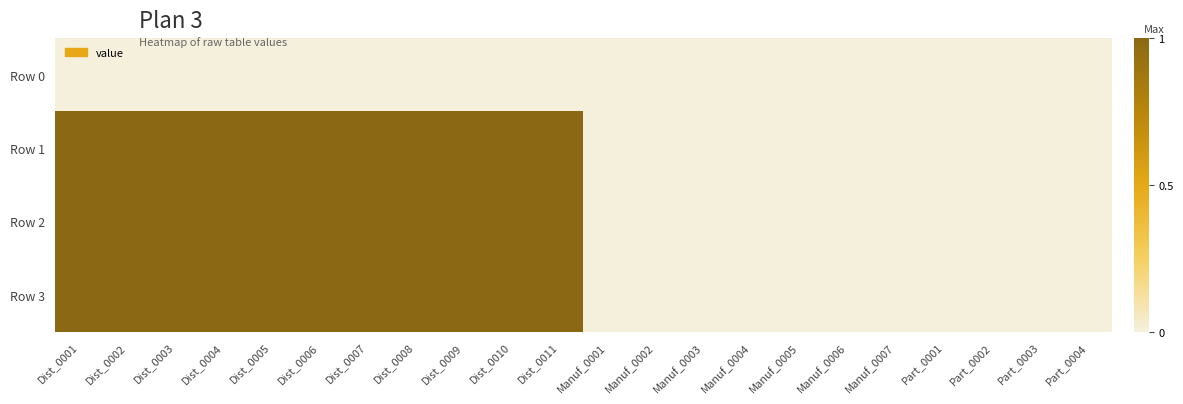

Rank the series at Dist_0008 from lowest to highest value.

Row 0, Row 1, Row 2, Row 3